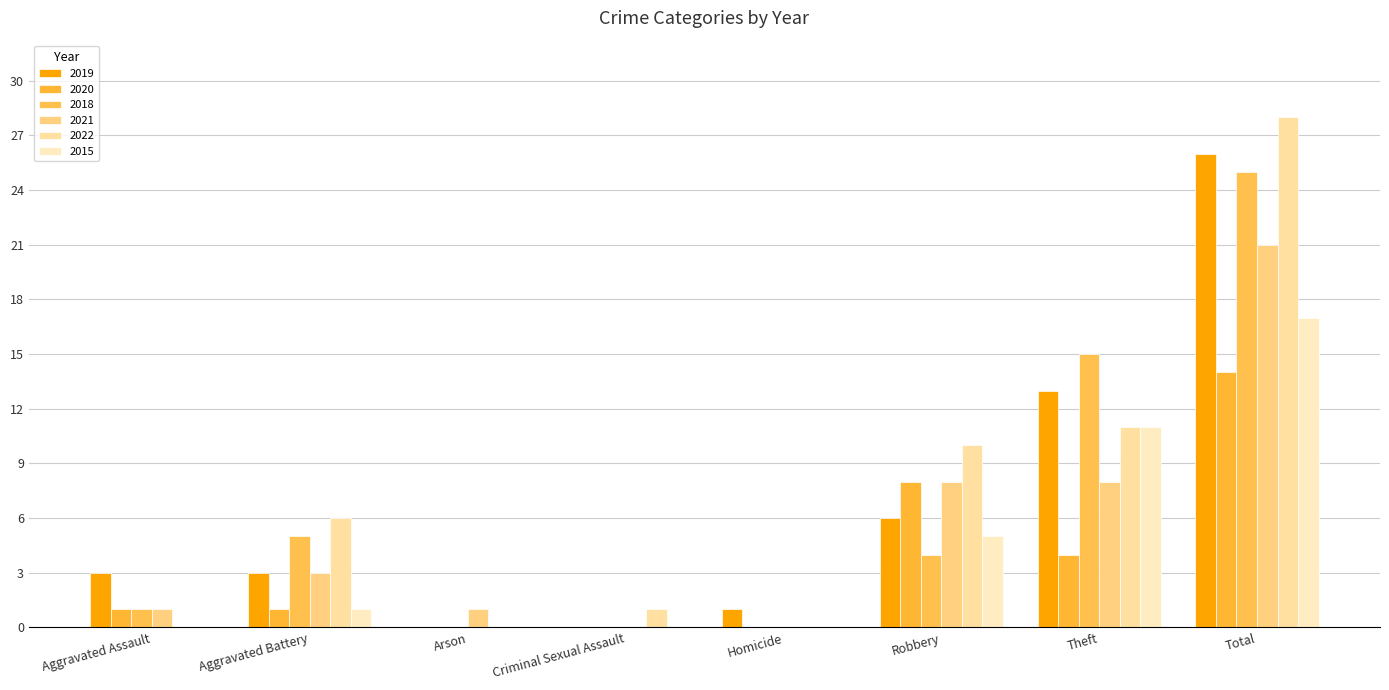

How many series are shown in this chart?

6